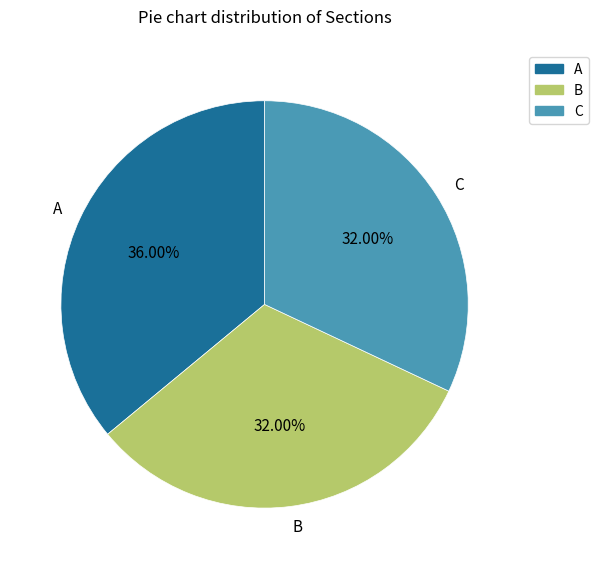

How many segments does this pie chart have?

3